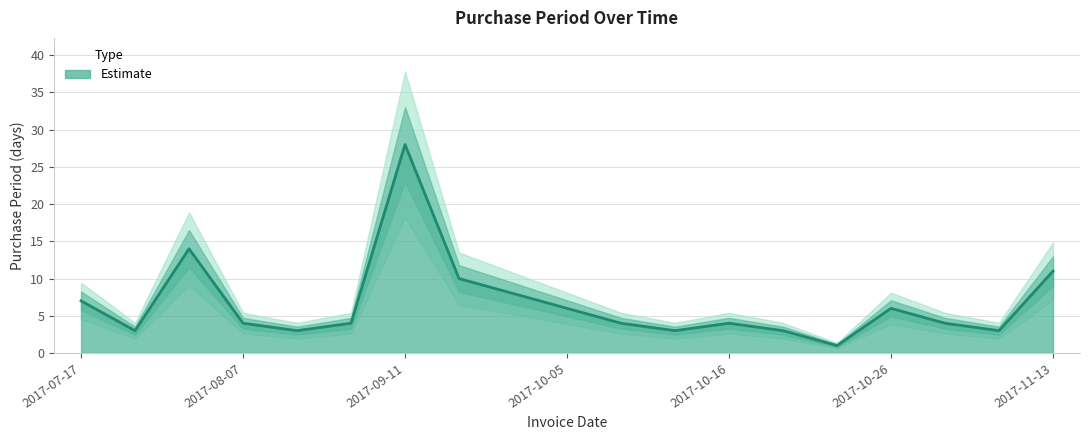

What is the greatest value displayed?

28